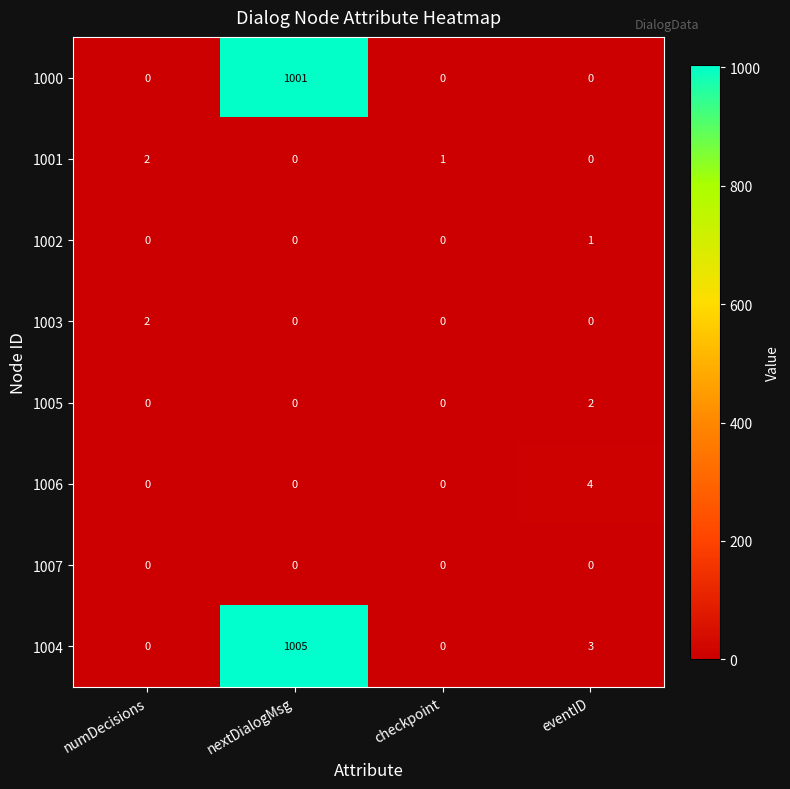

The value of 1005 at eventID is 2. True or false?

True